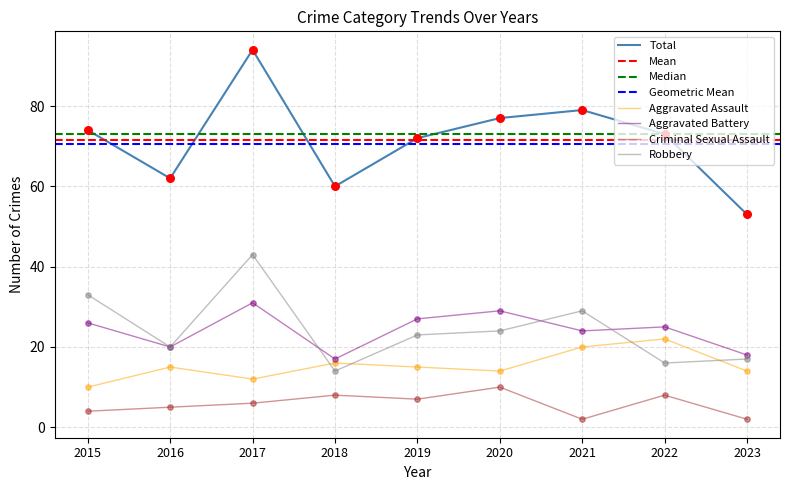

Which series has the largest total across all categories?

Total